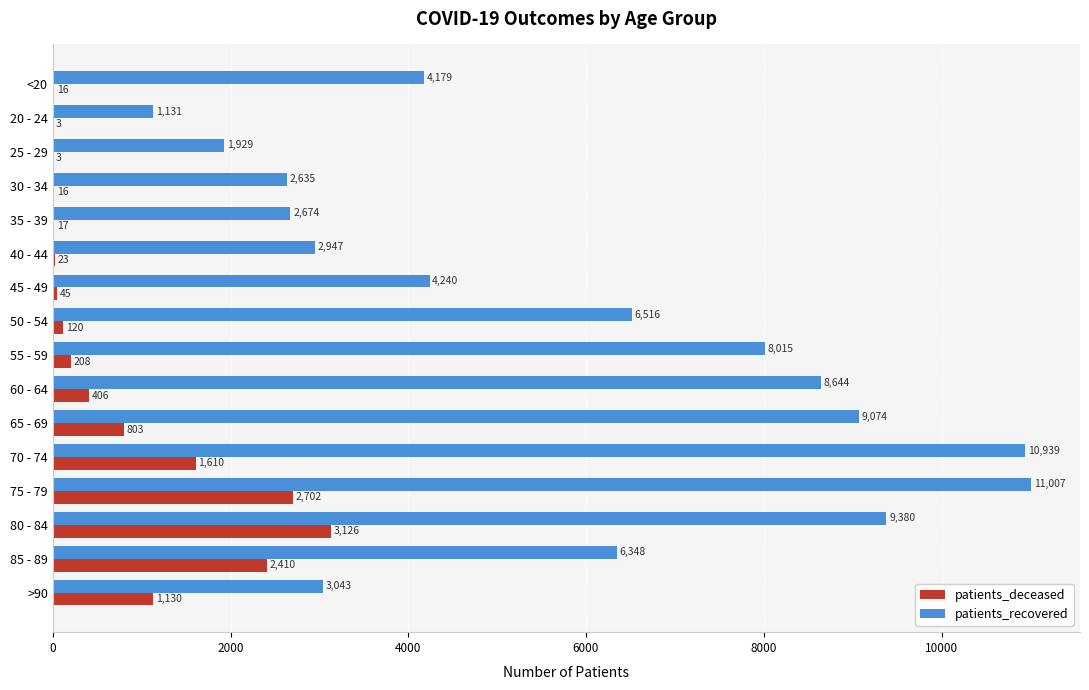

Which category has the highest value in the patients_recovered series?

75 - 79